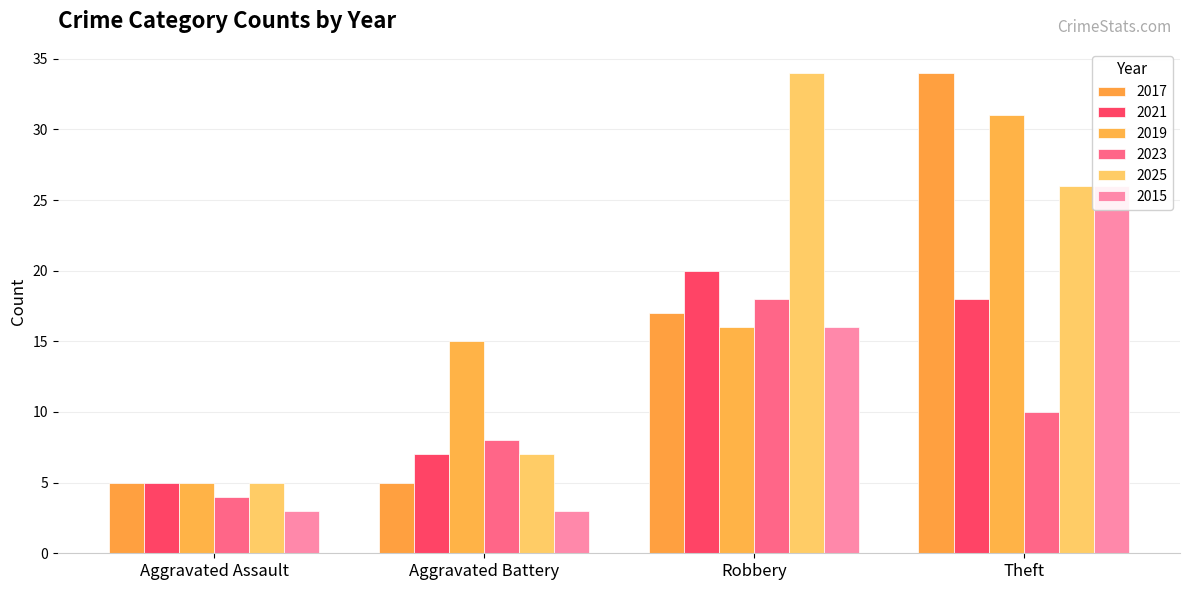

What is the smallest value displayed?

3